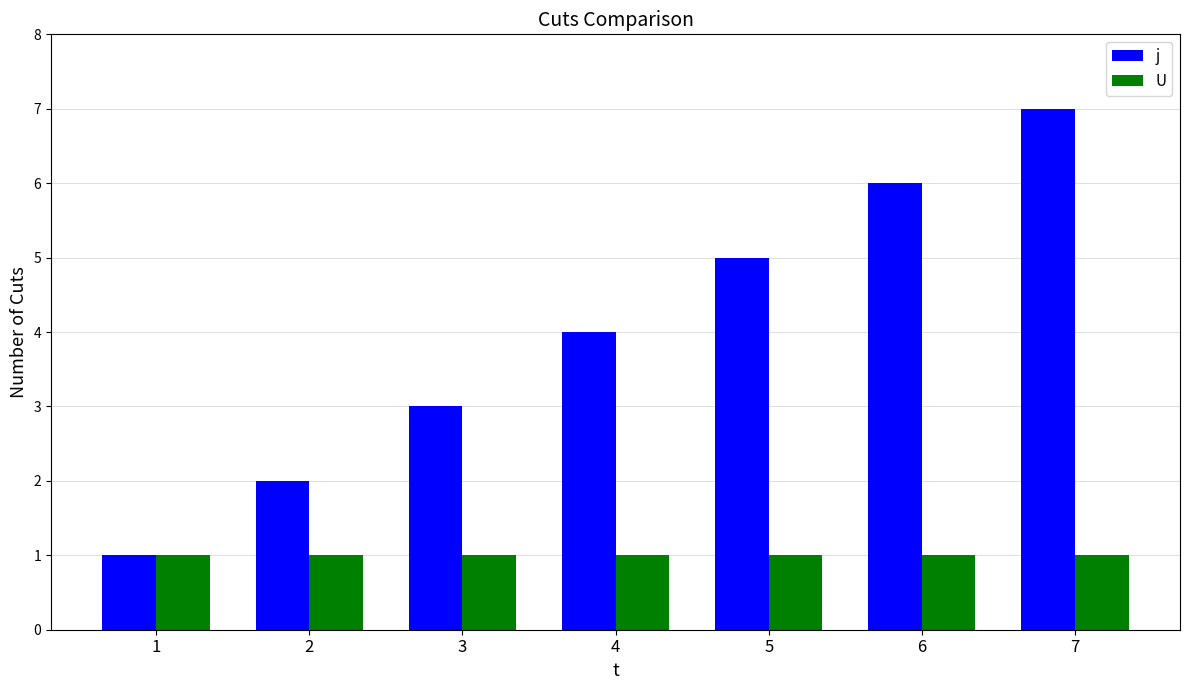

What are all the series names shown in the legend?

j, U